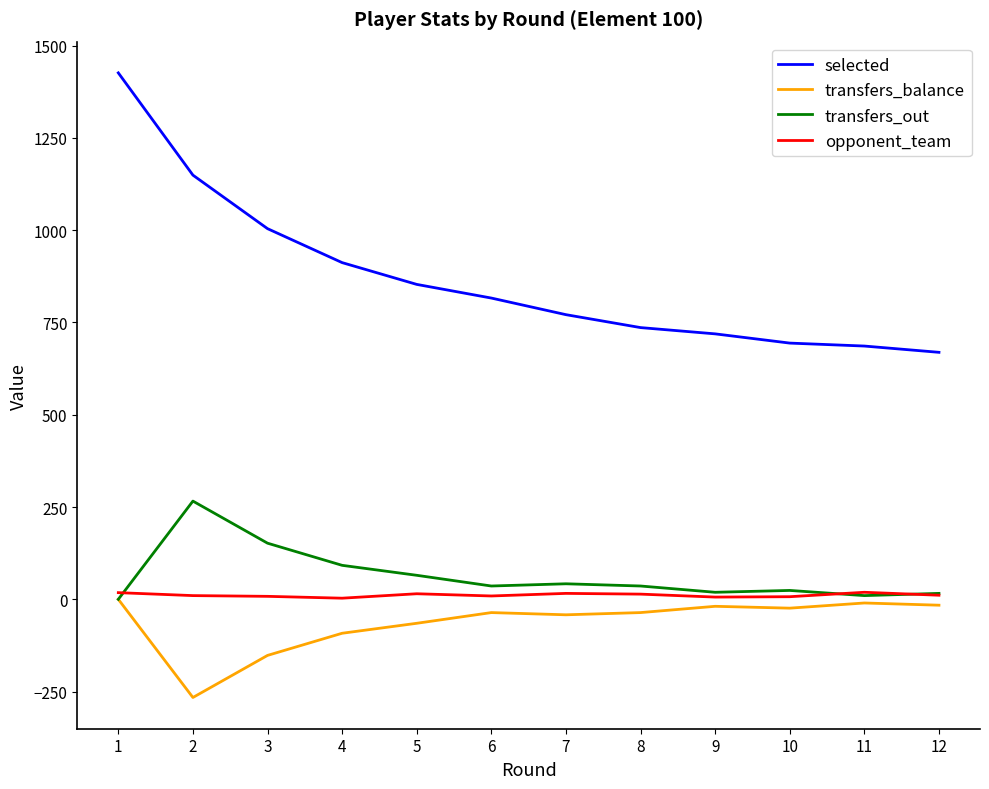

Is the value of transfers_balance at 3 greater than the value of transfers_out at 8?

No